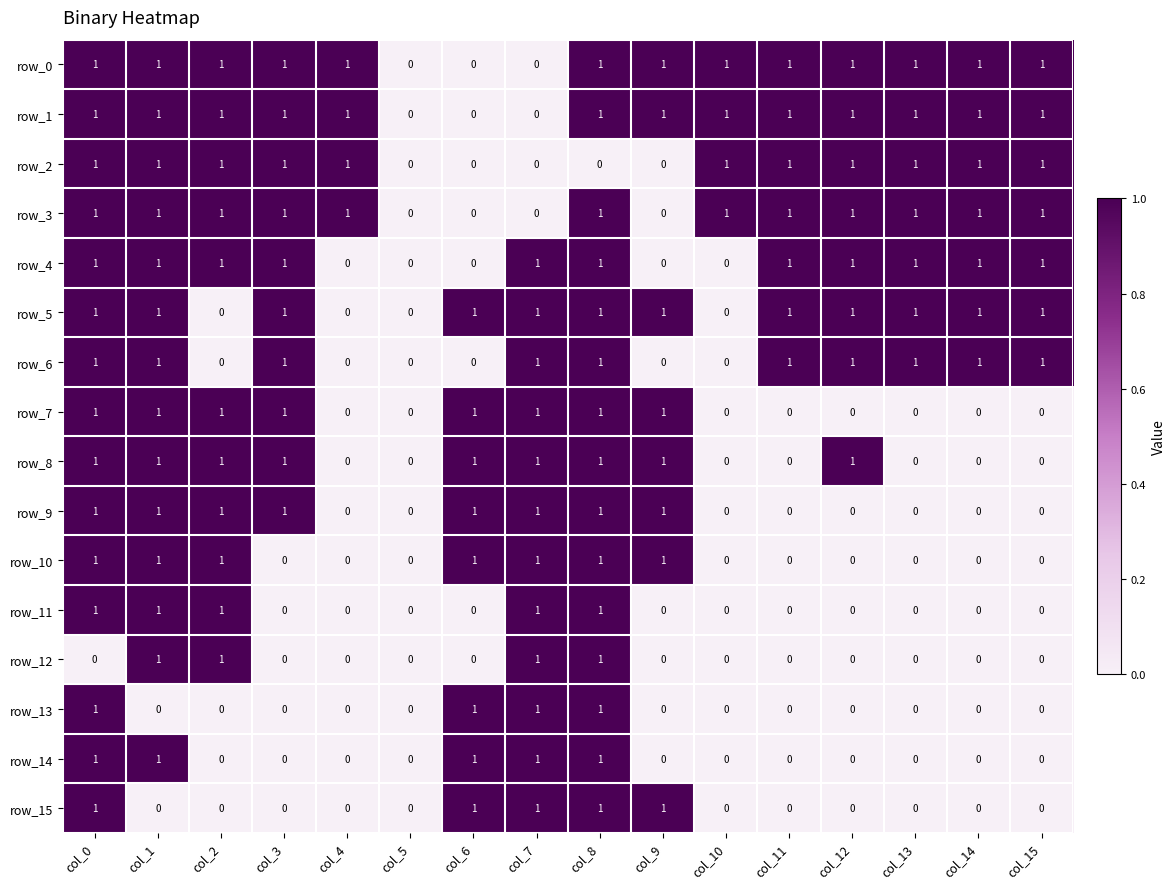

What is the spread (max minus min) of values at col_3?

1